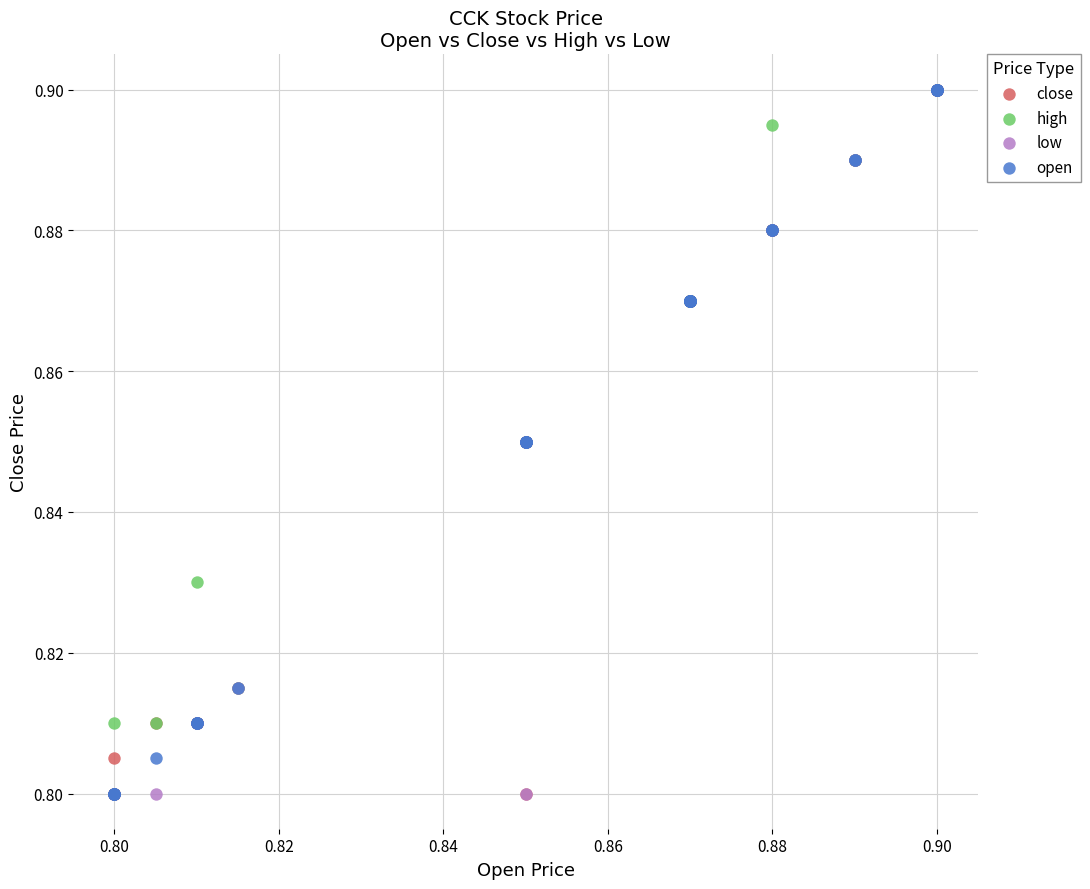

What are all the series names shown in the legend?

close, high, low, open